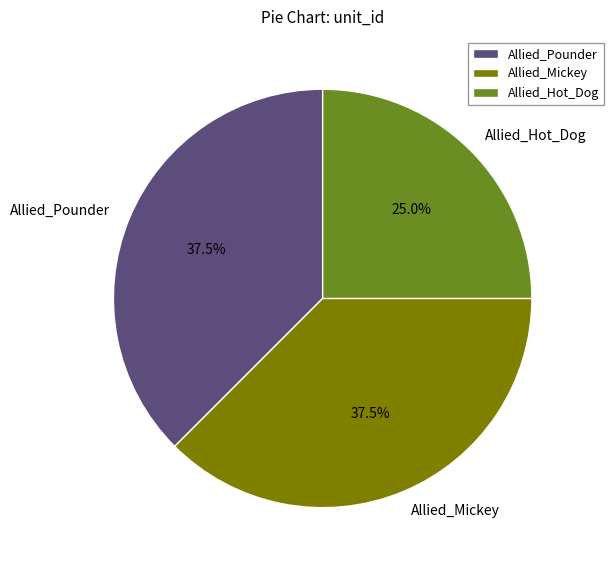

Is there a majority slice in this chart?

No